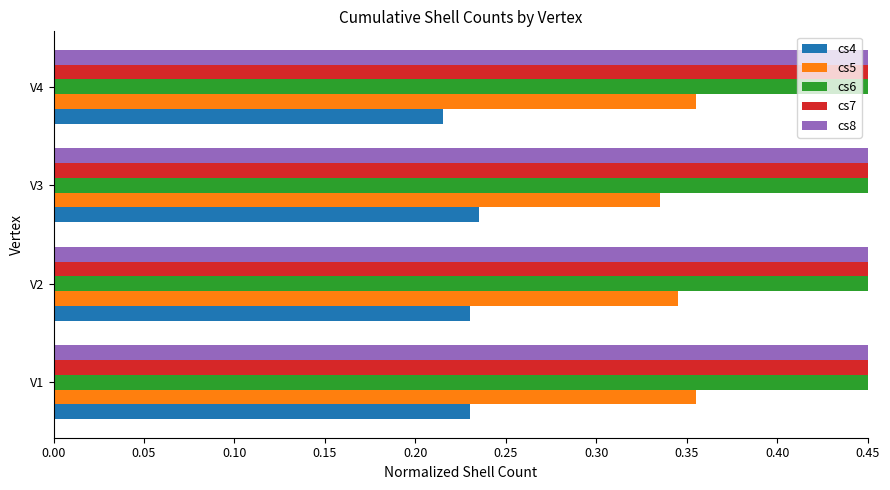

How many data points does each series have?

4